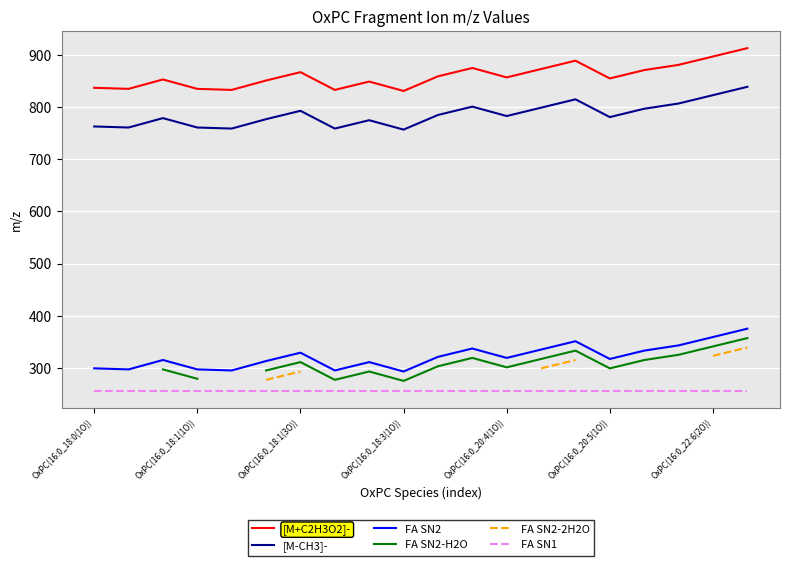

What is the maximum value for FA SN2?

375.2